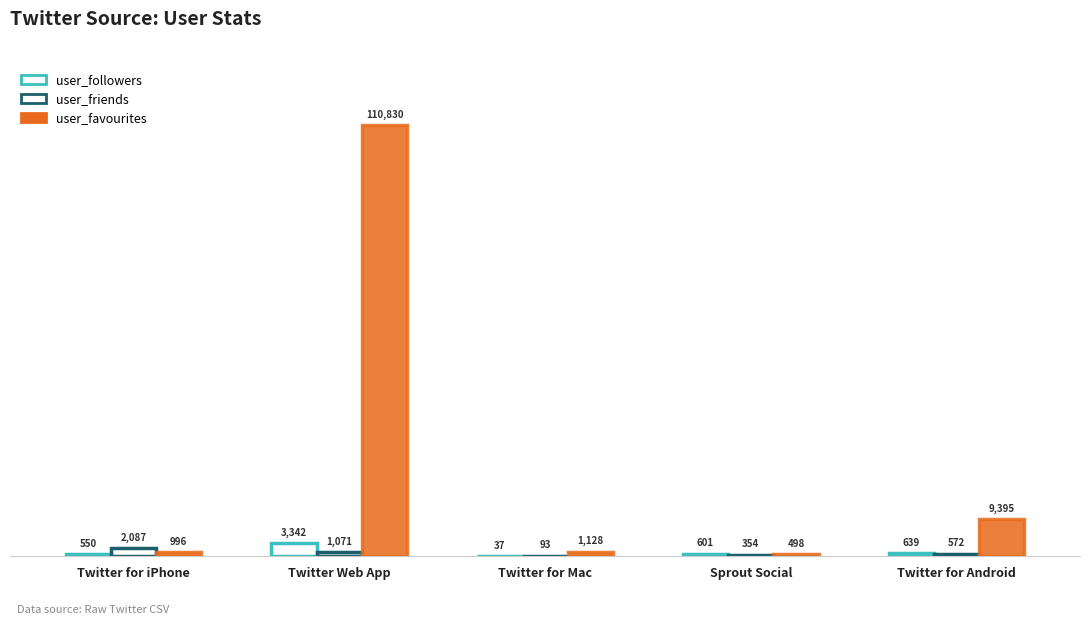

What is the minimum value for user_favourites?

498